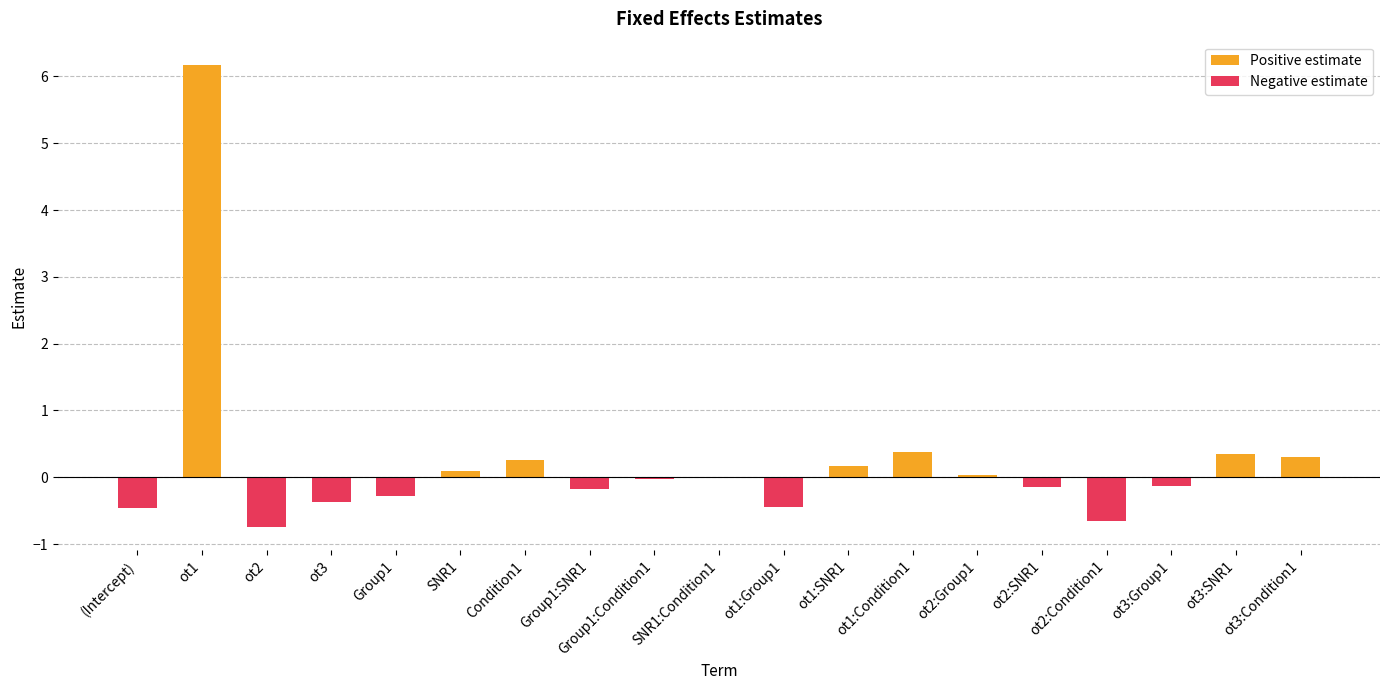

Rank the series by their maximum value, from highest to lowest.

Positive estimate, Negative estimate